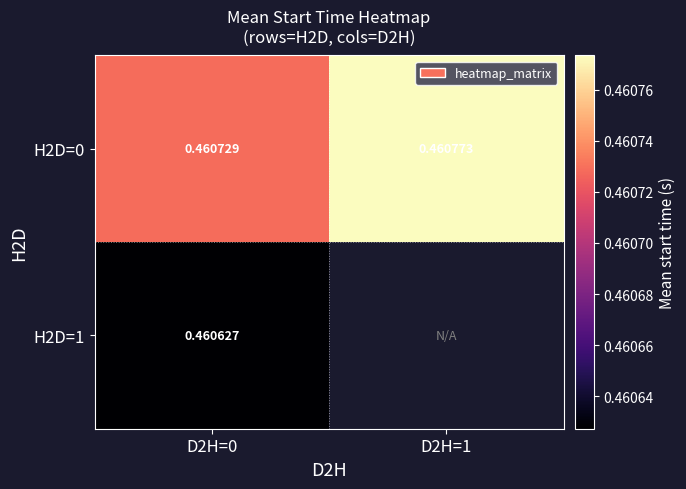

At which category is the sum across all series the highest?

D2H=0